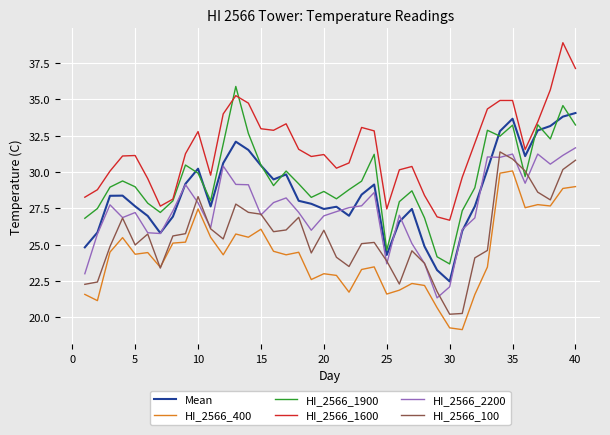

What is the lowest value of the HI_2566_100 series?

20.2